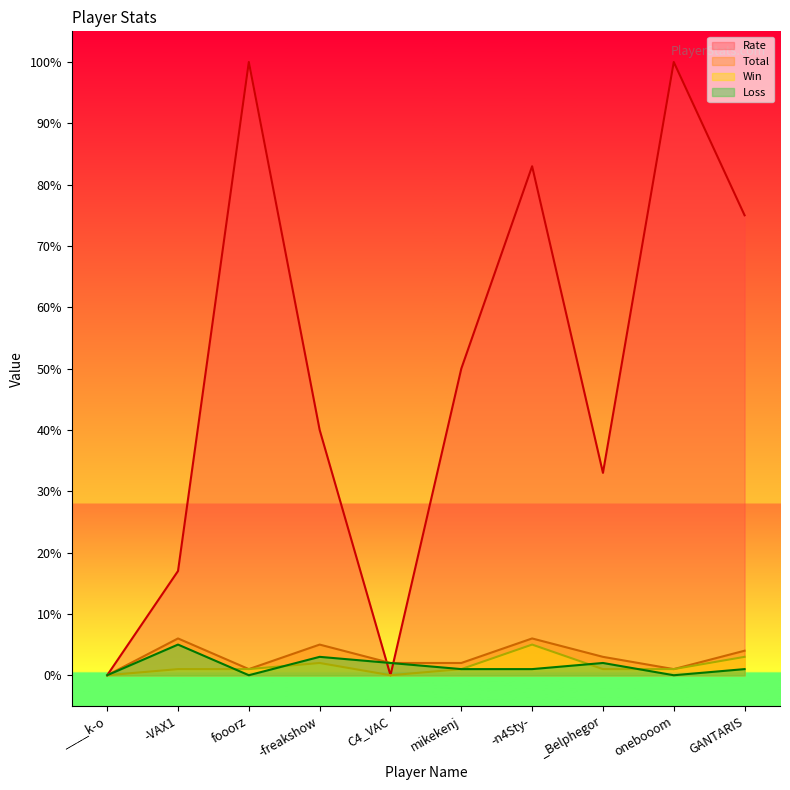

Reading left to right, transcribe all the data shown in this chart.

Rate: 0	17	100	40	0	50	83	33	100	75
Total: 0	6	1	5	2	2	6	3	1	4
Win: 0	1	1	2	0	1	5	1	1	3
Loss: 0	5	0	3	2	1	1	2	0	1